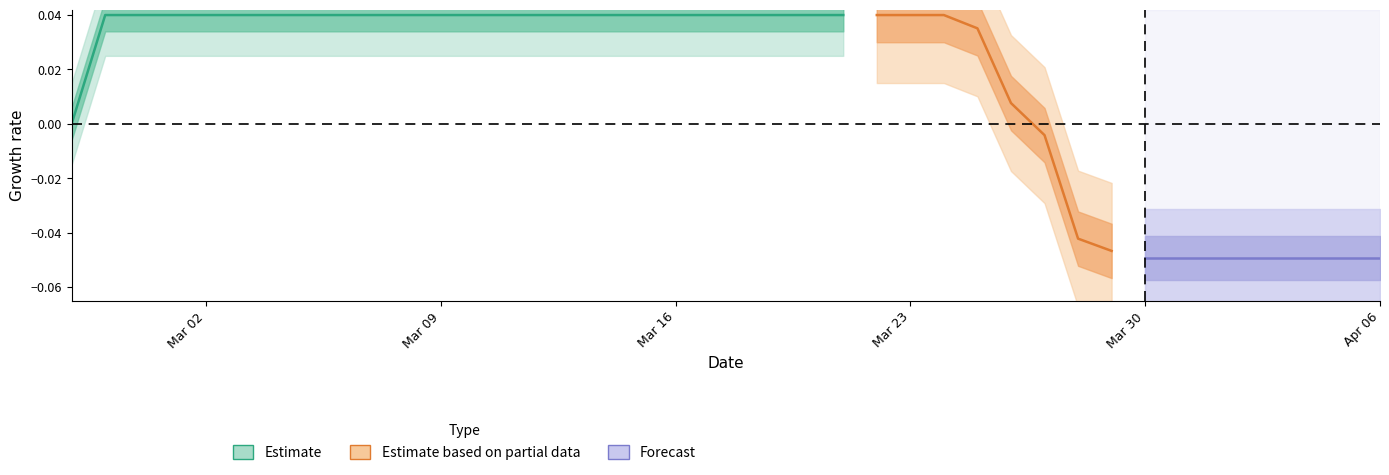

How many values are between 0 and 1?

24